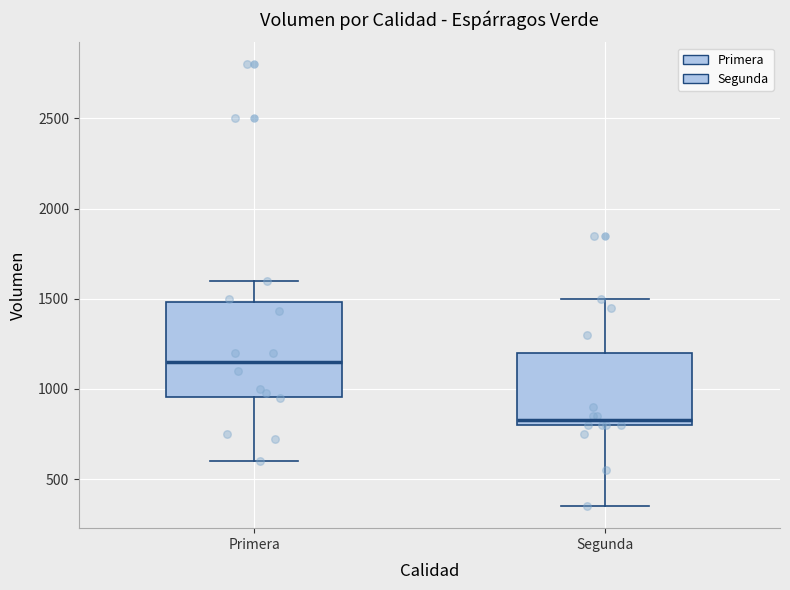

Which box is the tallest, from its lower edge to its upper edge?

Primera